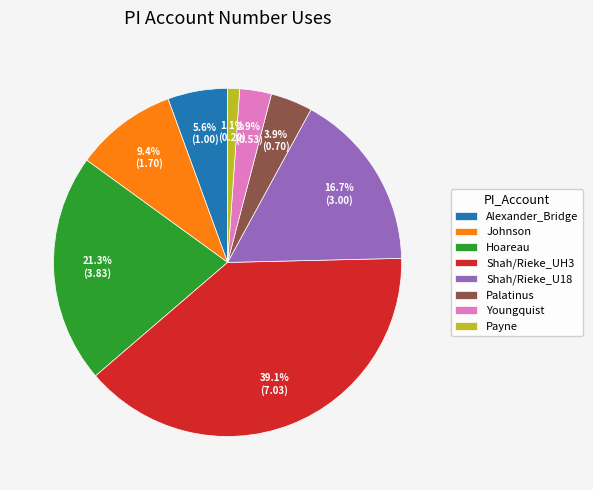

Is it true that Shah/Rieke_UH3 is 29% of the pie?

False